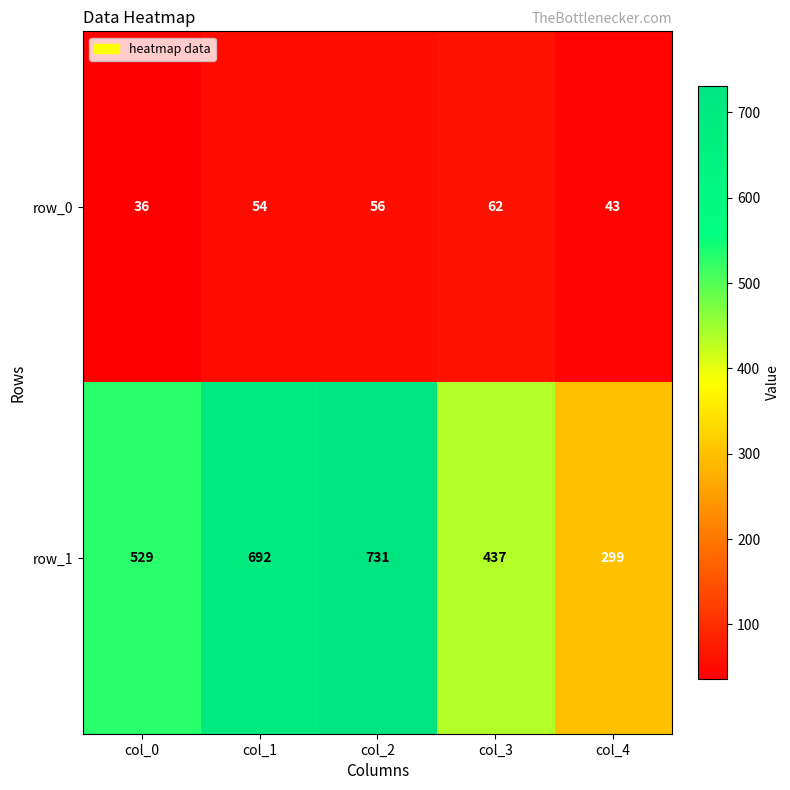

Which series has the largest total across all categories?

row_1